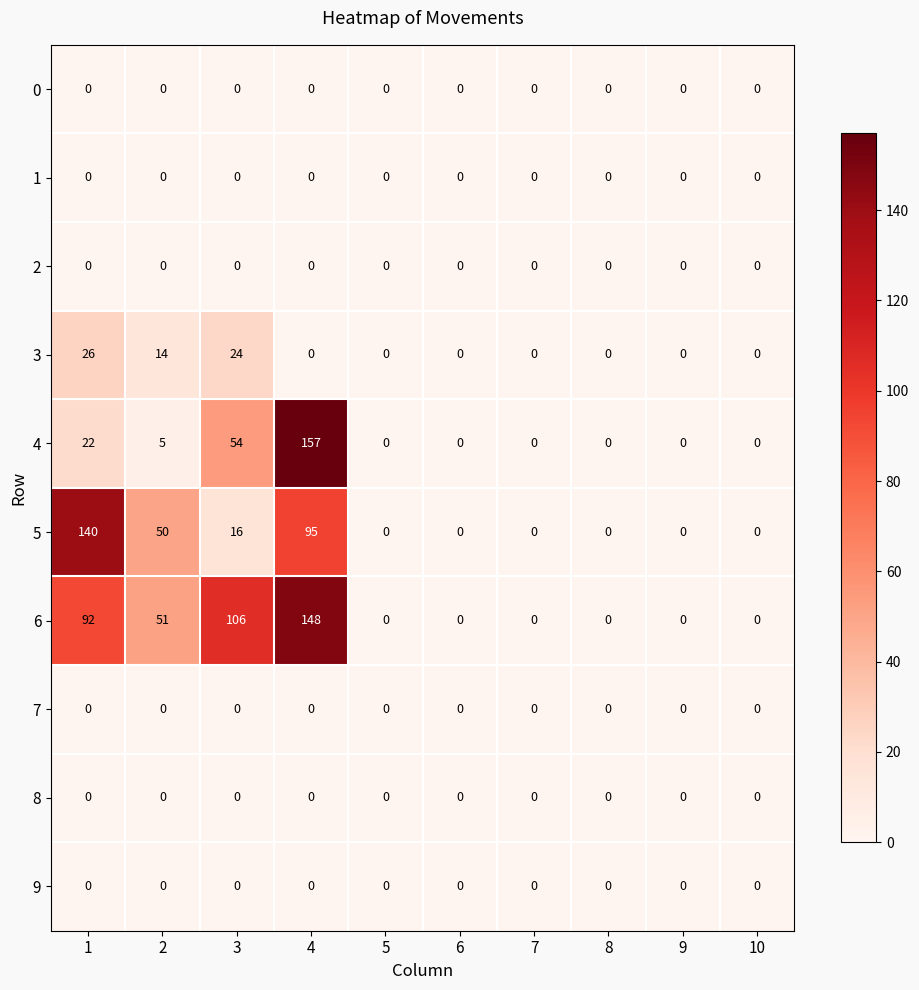

Is it true that 3 equals 14 at 9?

False